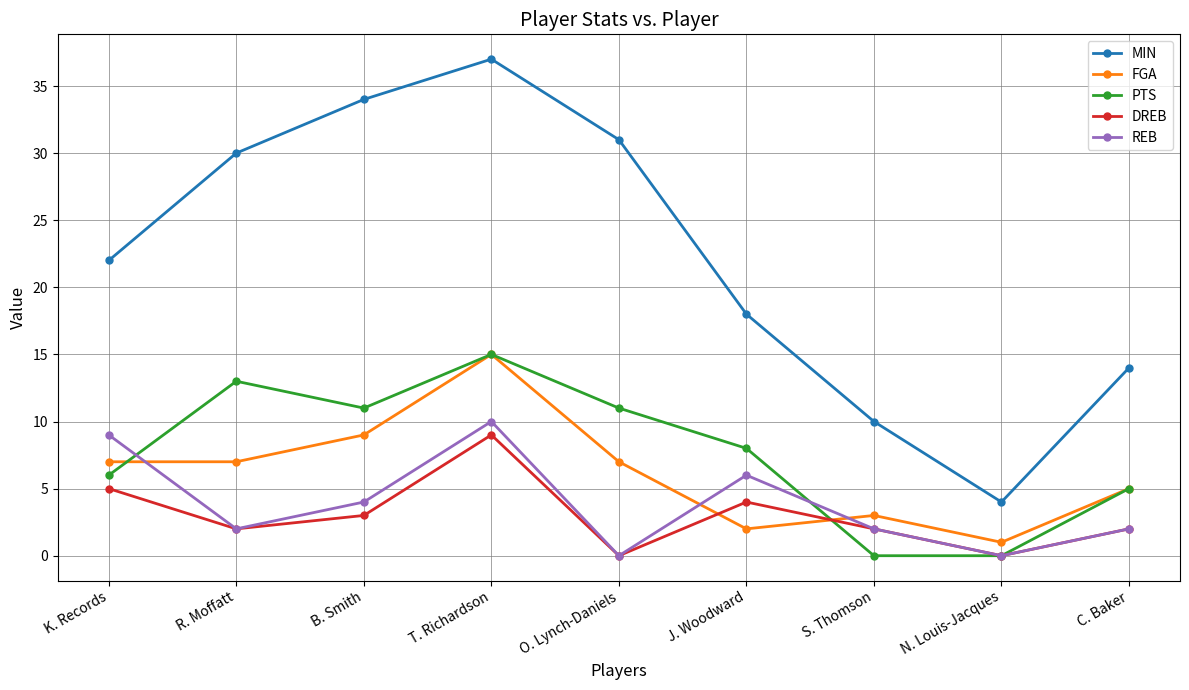

What is the label of the 7th point from the right?

B. Smith